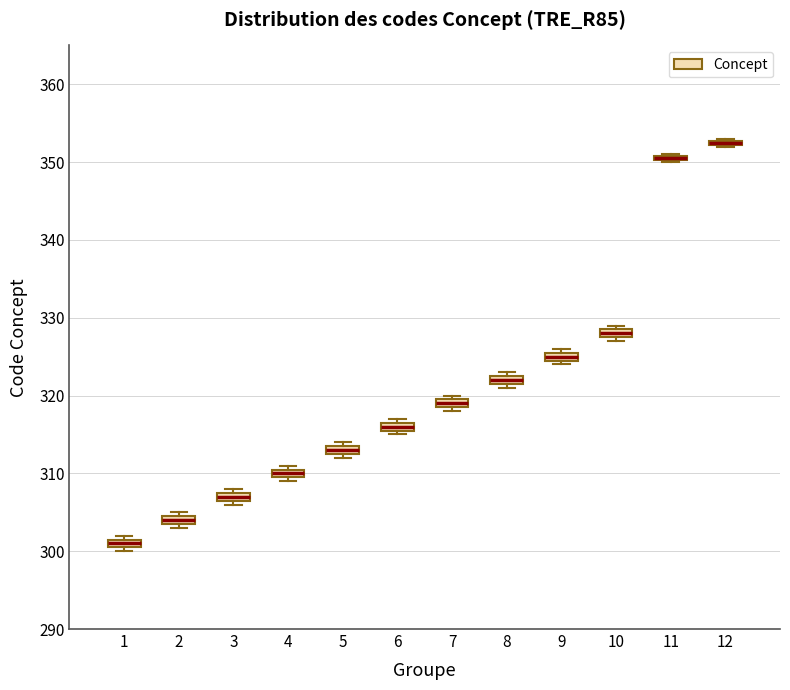

Where is the lower edge of the box at x = 12 on the y-axis? The values are not printed on the chart, so give them approximately, as read against the axis.

352